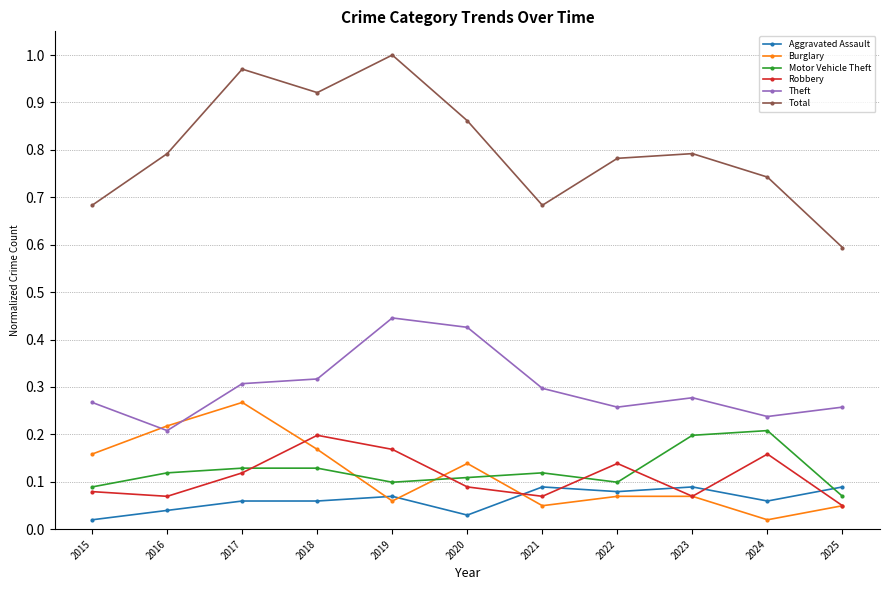

How many series are shown in this chart?

6